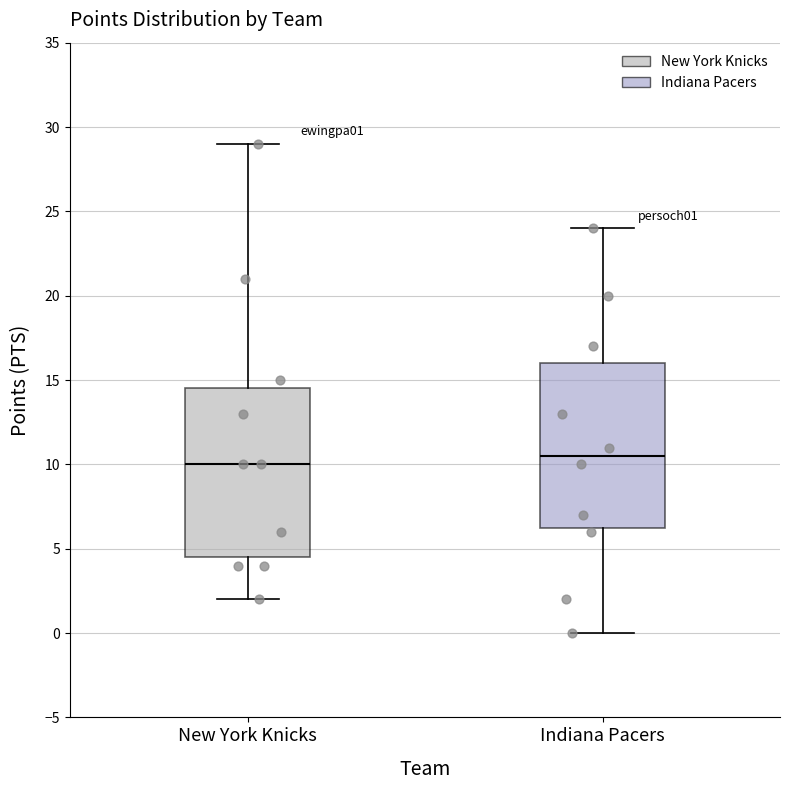

Reading left to right, read every box against the y-axis: the position of its median line, the range the box covers, and the ends of its whiskers. The values are not printed on the chart, so give them approximately, as read against the axis.

New York Knicks: median 10.0, box 4.5 to 14.5, whiskers 2.0 to 29.0
Indiana Pacers: median 10.5, box 6.5 to 16.0, whiskers 0.0 to 24.0